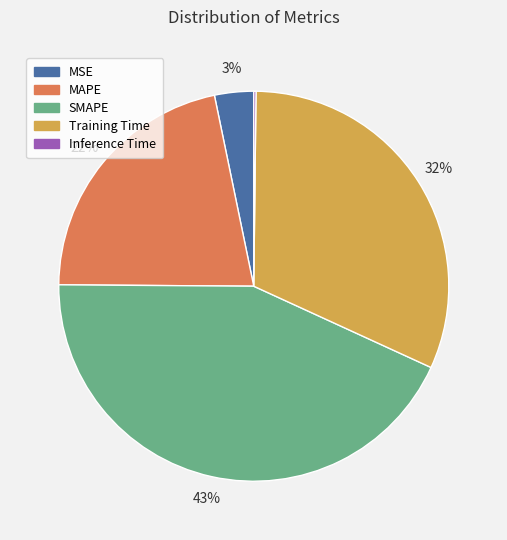

To the nearest percent, what is the difference between the largest and smallest slice percentages?

43%